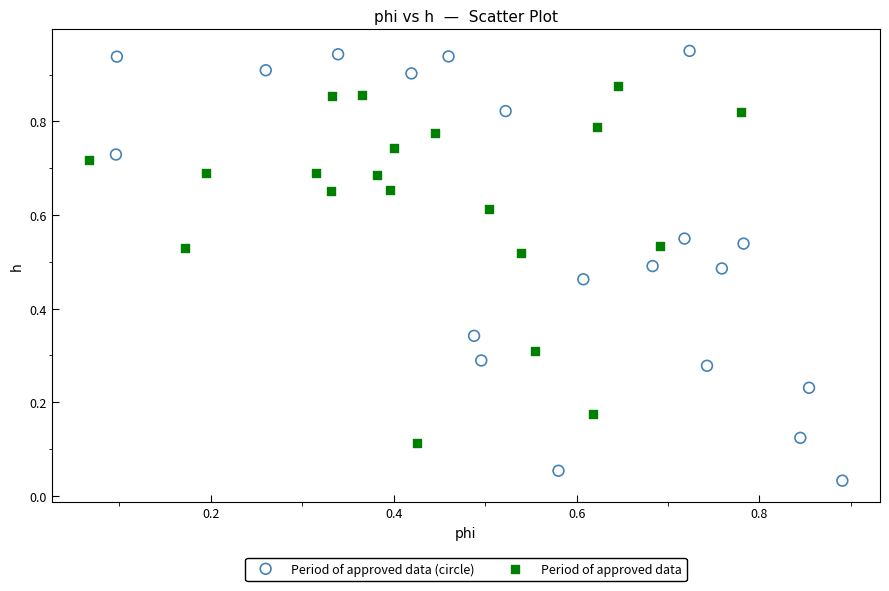

Which series contains the lowest Y value?

Period of approved data (circle)